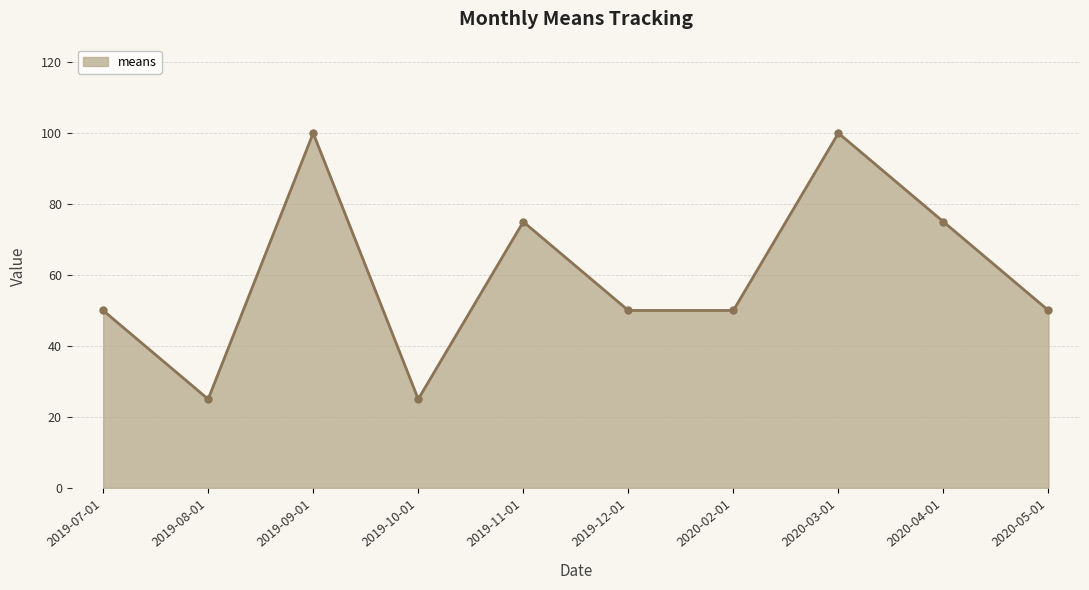

The value at 2020-05-01 is 25. True or false?

False